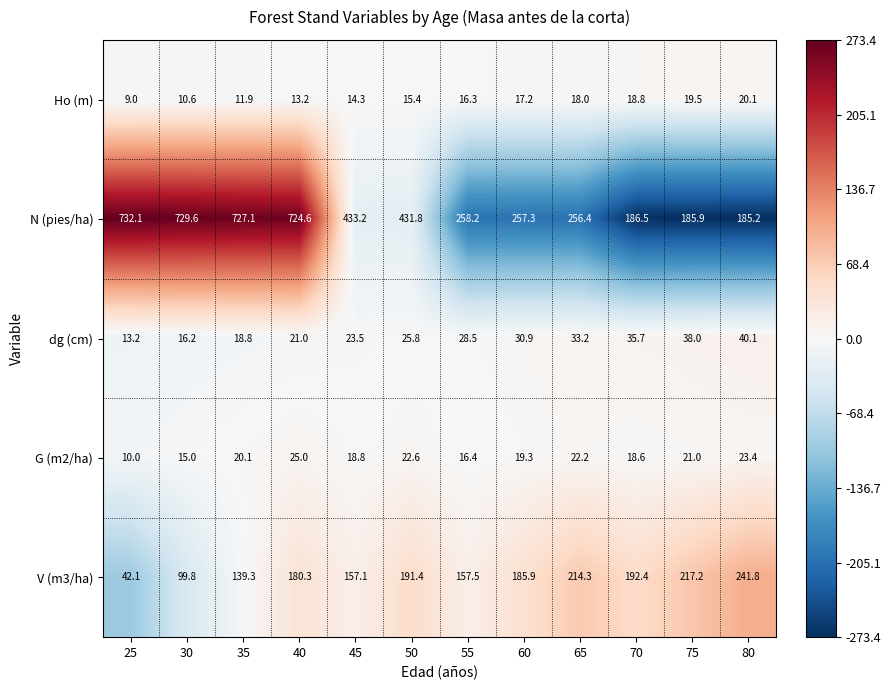

Which series has the largest total across all categories?

N (pies/ha)